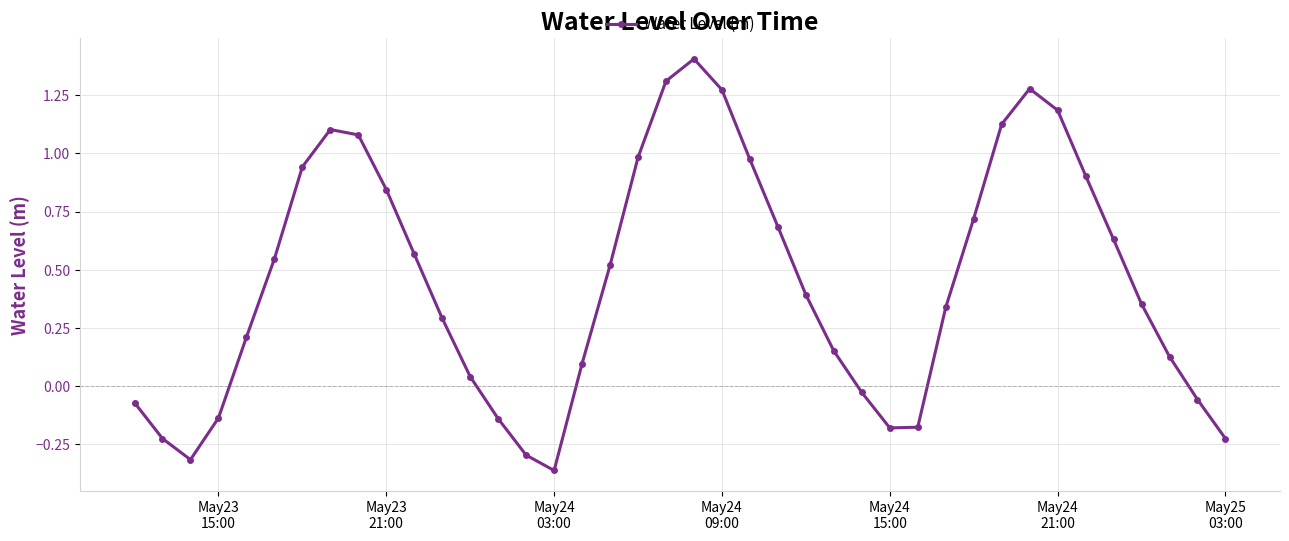

What is the maximum value shown in the chart?

1.4